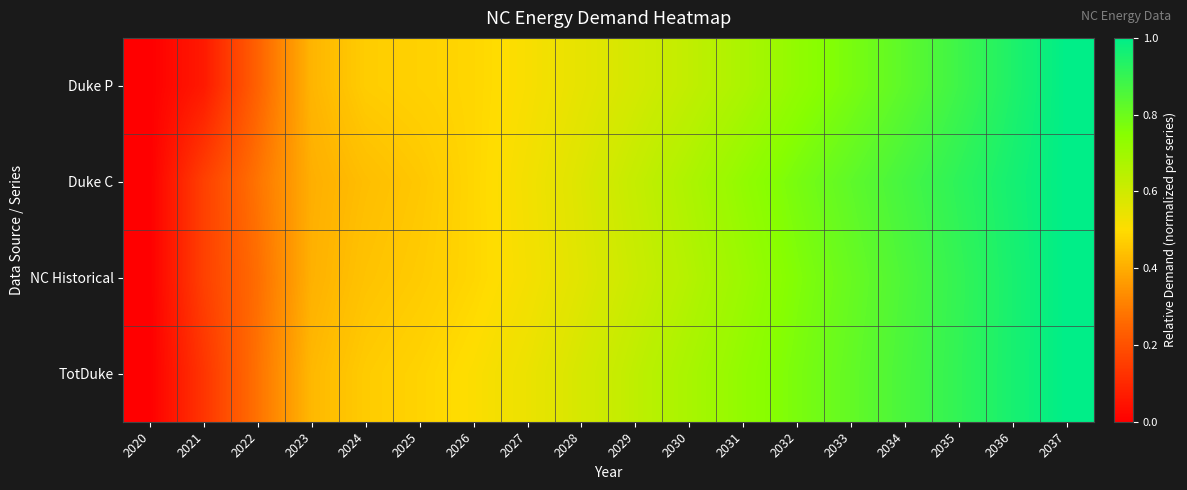

Reading right to left, what are all the values shown in this chart?

Duke P: 2037=1.0	2036=0.9	2035=0.9	2034=0.8	2033=0.8	2032=0.7	2031=0.7	2030=0.6	2029=0.6	2028=0.6	2027=0.5	2026=0.5	2025=0.5	2024=0.5	2023=0.4	2022=0.2	2021=0.1	2020=0.0
Duke C: 2037=1.0	2036=1.0	2035=0.9	2034=0.9	2033=0.8	2032=0.8	2031=0.7	2030=0.7	2029=0.6	2028=0.6	2027=0.5	2026=0.5	2025=0.5	2024=0.4	2023=0.4	2022=0.3	2021=0.2	2020=0.0
NC Historical: 2037=1.0	2036=1.0	2035=0.9	2034=0.9	2033=0.8	2032=0.8	2031=0.7	2030=0.7	2029=0.6	2028=0.6	2027=0.5	2026=0.5	2025=0.5	2024=0.4	2023=0.4	2022=0.3	2021=0.2	2020=0.0
TotDuke: 2037=1.0	2036=1.0	2035=0.9	2034=0.9	2033=0.8	2032=0.8	2031=0.7	2030=0.7	2029=0.6	2028=0.6	2027=0.5	2026=0.5	2025=0.5	2024=0.5	2023=0.4	2022=0.3	2021=0.1	2020=0.0